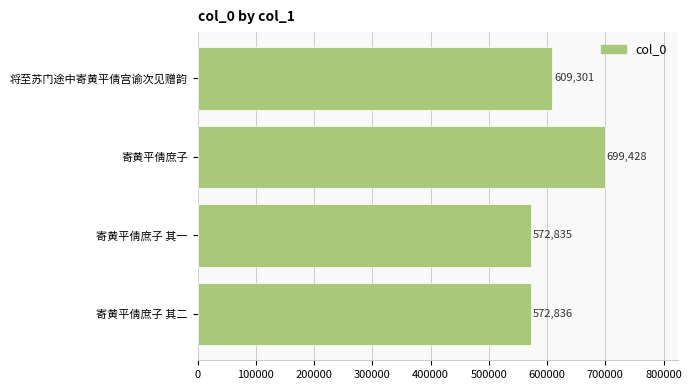

What is the change in value from 寄黄平倩庶子 其一 to 寄黄平倩庶子?

+126593